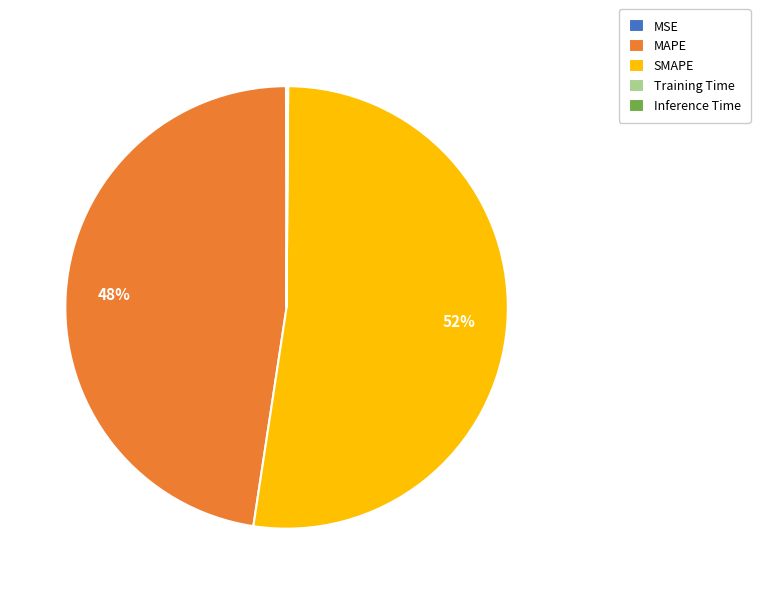

Is there any slice that represents more than half of the pie?

Yes